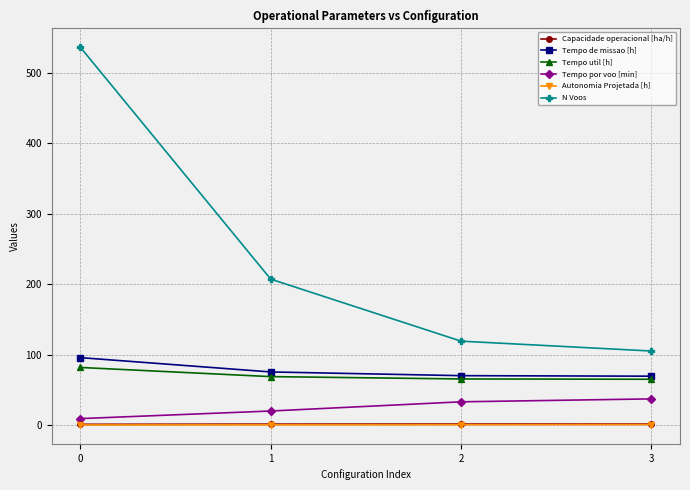

How many series are shown in this chart?

6